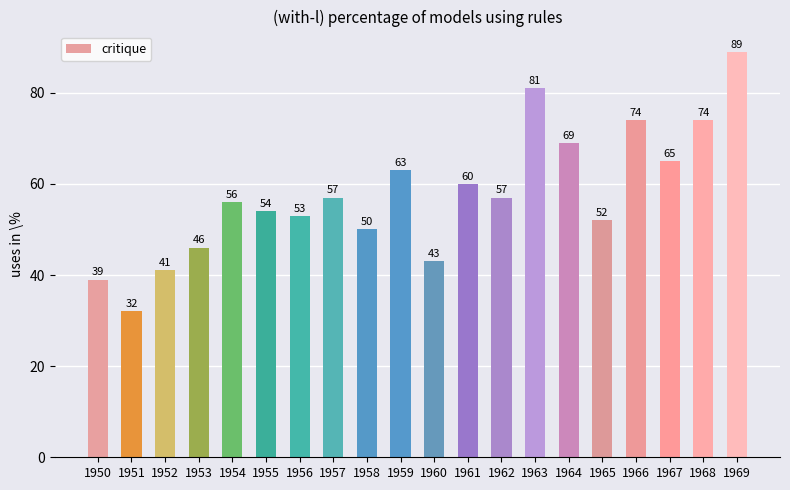

What is the value of the 15th bar from the left?

69